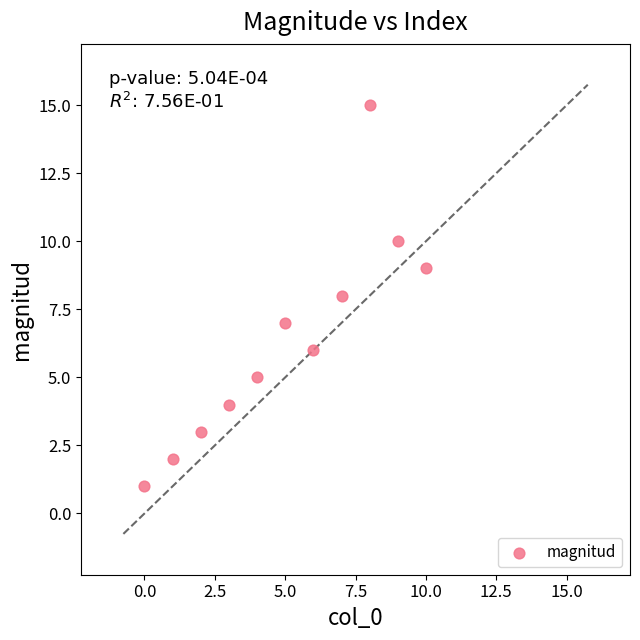

What is the average Y value?

6